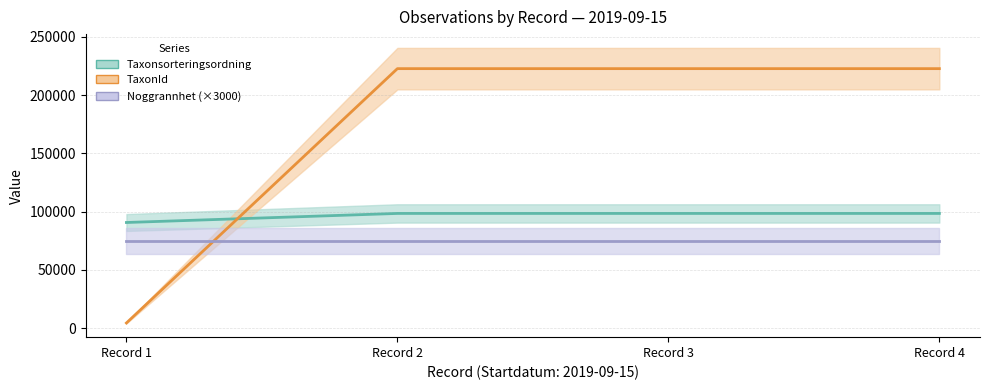

Which series has the largest total across all categories?

TaxonId